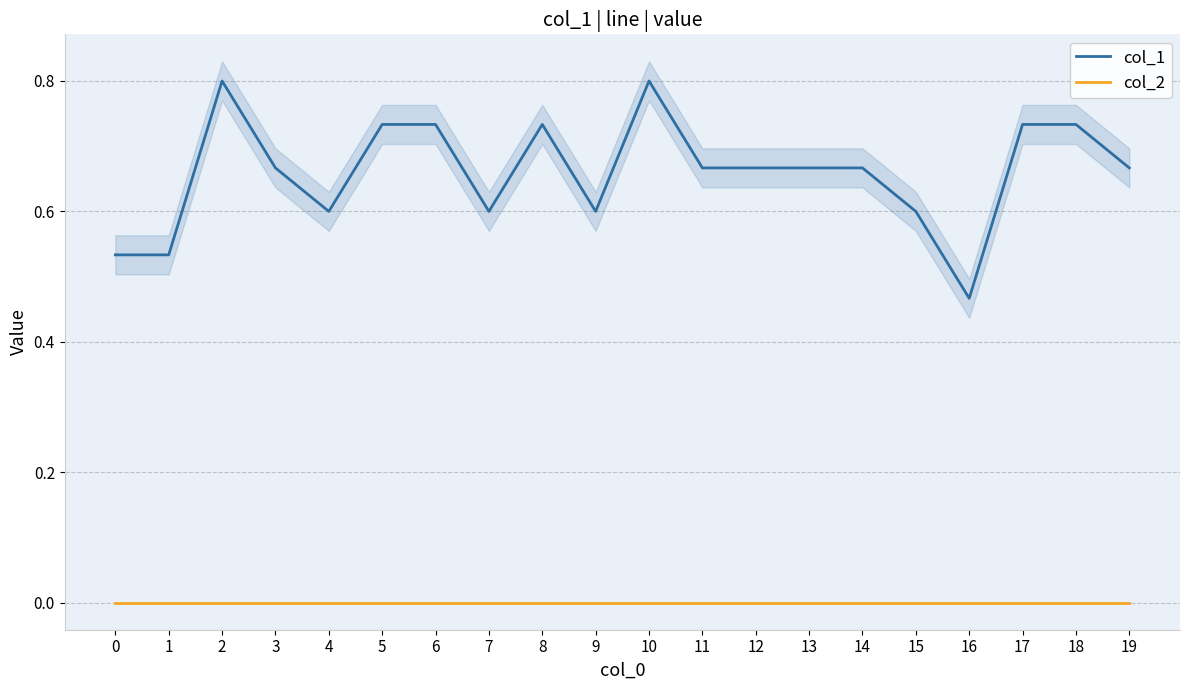

True or false: col_2 and col_1 cross at least once.

False